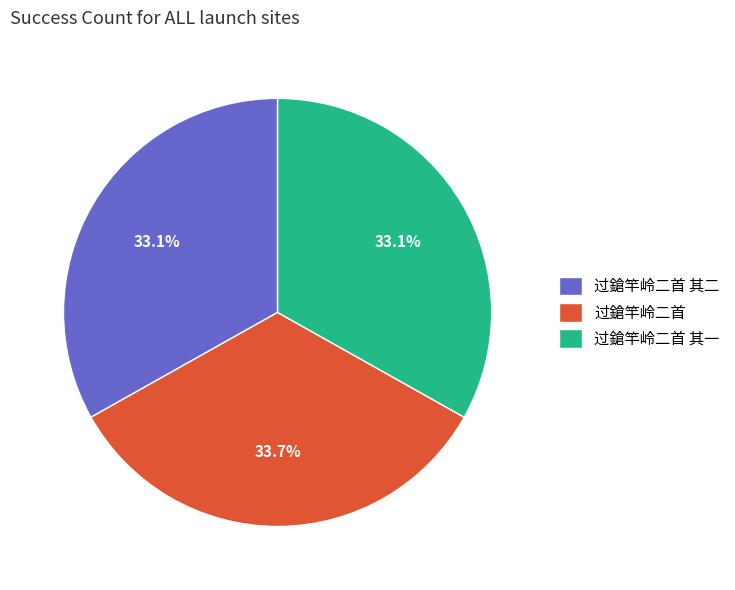

What is the largest slice in the pie chart?

过鎗竿岭二首